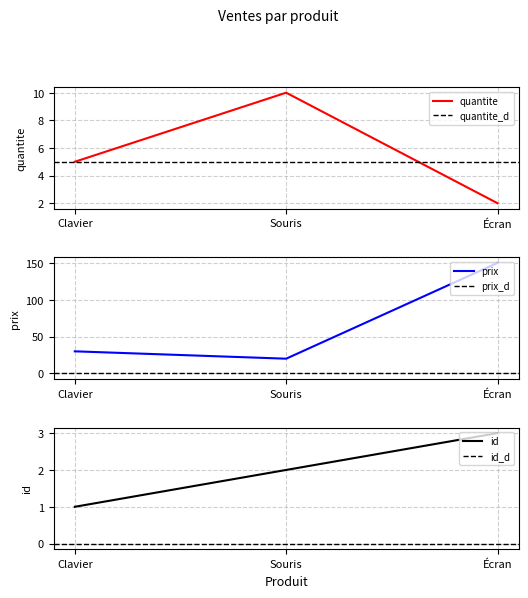

At which label does id reach its minimum?

Clavier